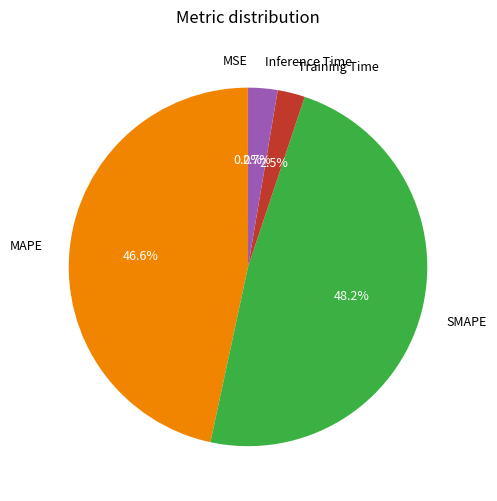

To the nearest percent, what is the difference between the SMAPE and Inference Time slice percentages?

46%